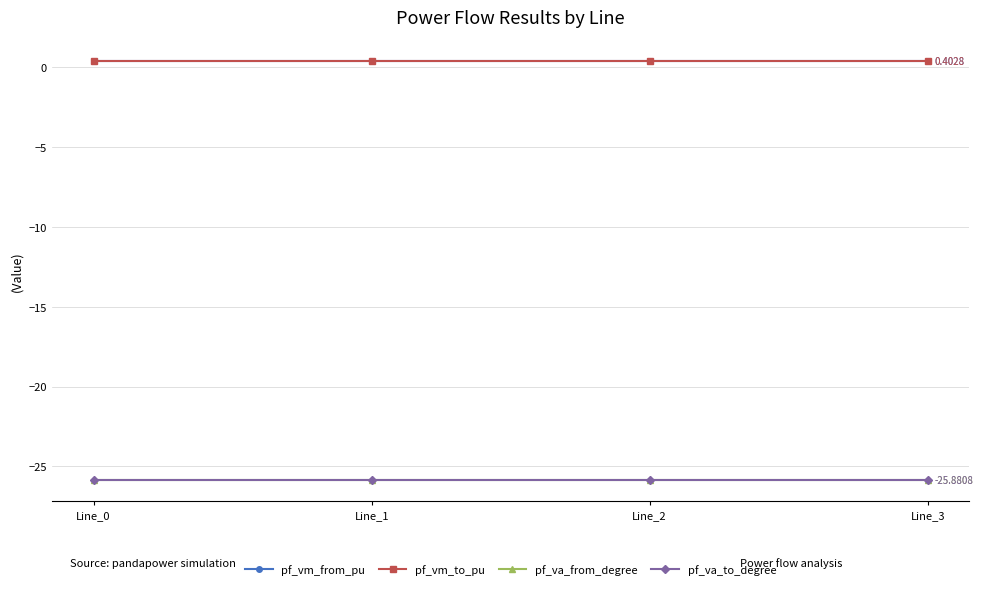

What is the minimum value shown in the chart?

-25.9